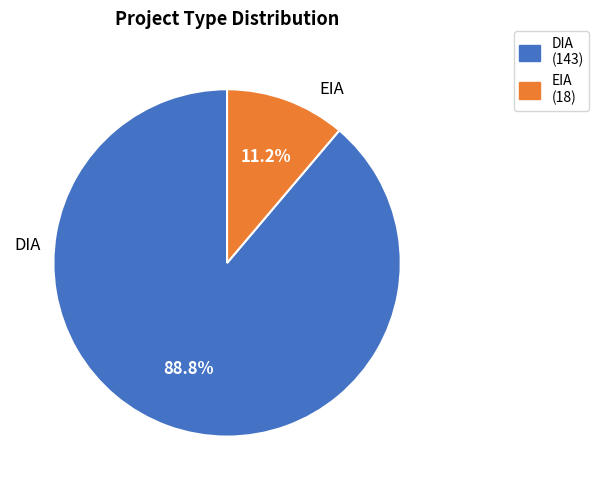

What is the ratio of the value at DIA (143) to the value at EIA (18)?

7.9